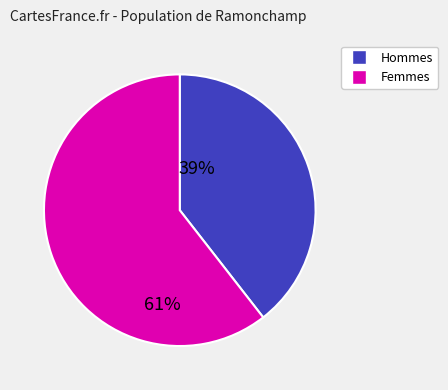

Is there a majority slice in this chart?

Yes